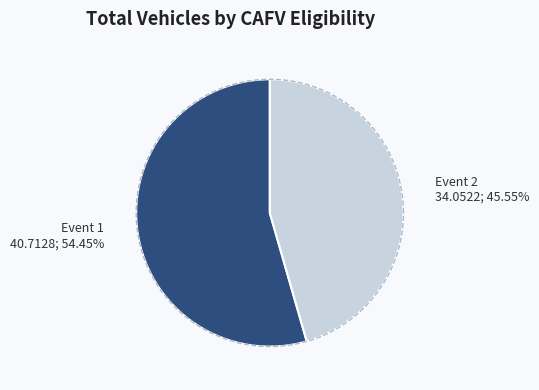

True or false: Event 2 accounts for 56% of the total.

False